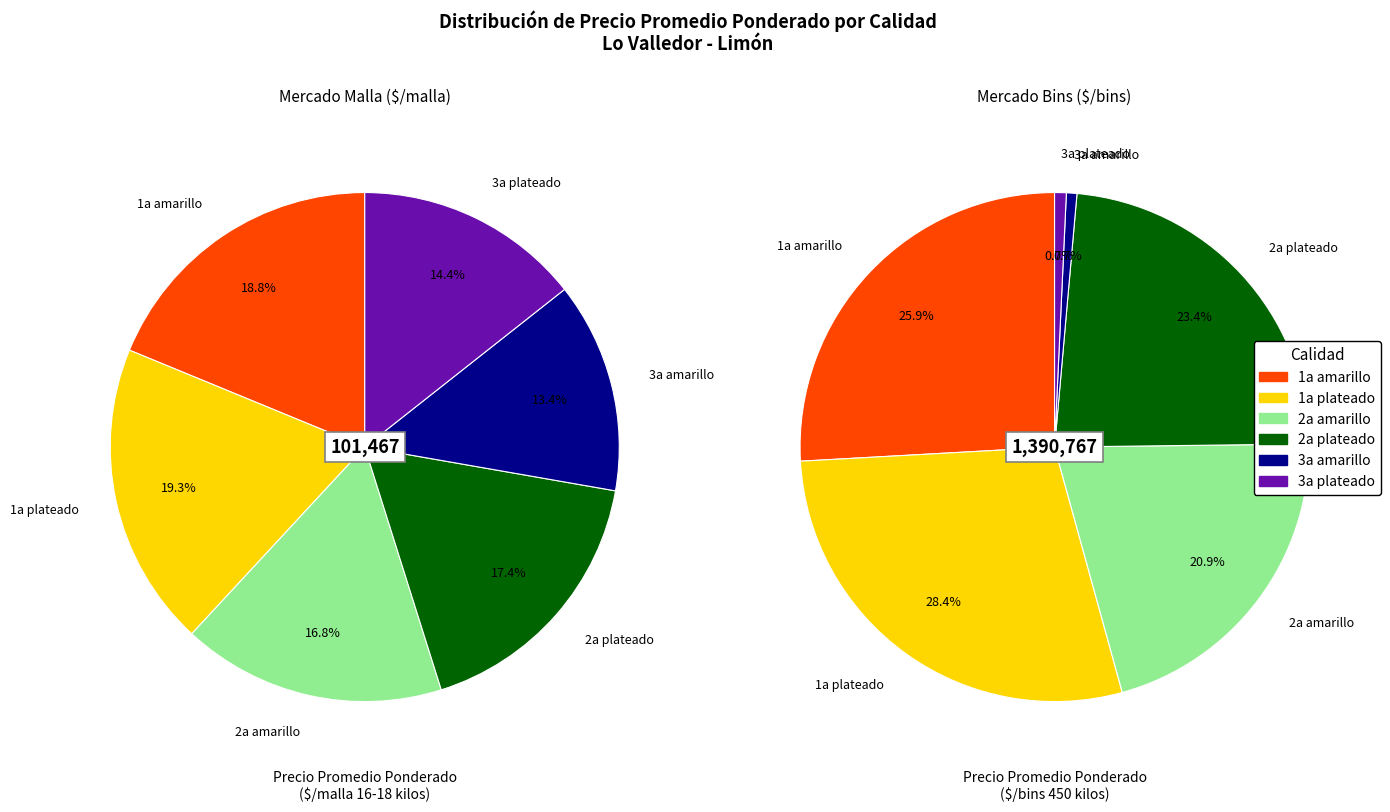

Which category has the smallest portion of the pie?

3a amarillo (bins)